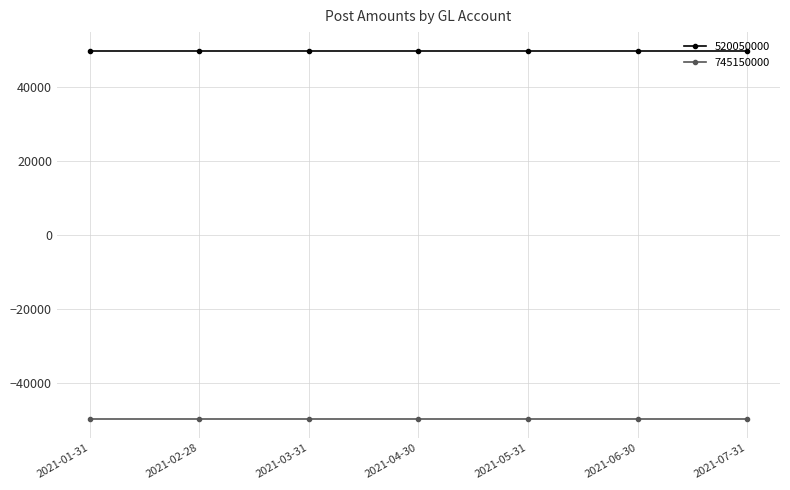

Reading left to right, what are all the values shown in this chart?

520050000: 50000	50000	50000	50000	50000	50000	50000
745150000: -50000	-50000	-50000	-50000	-50000	-50000	-50000